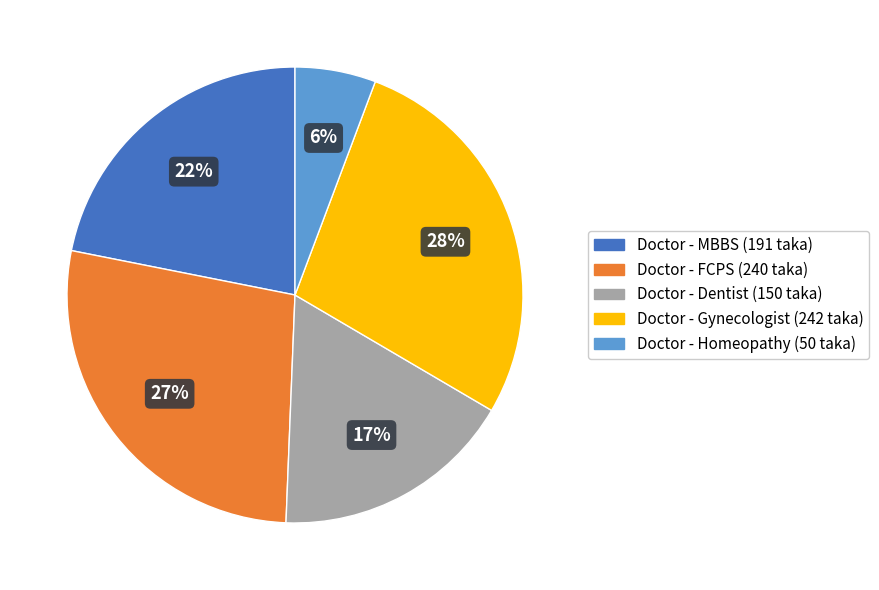

How many slices are in this pie chart?

5